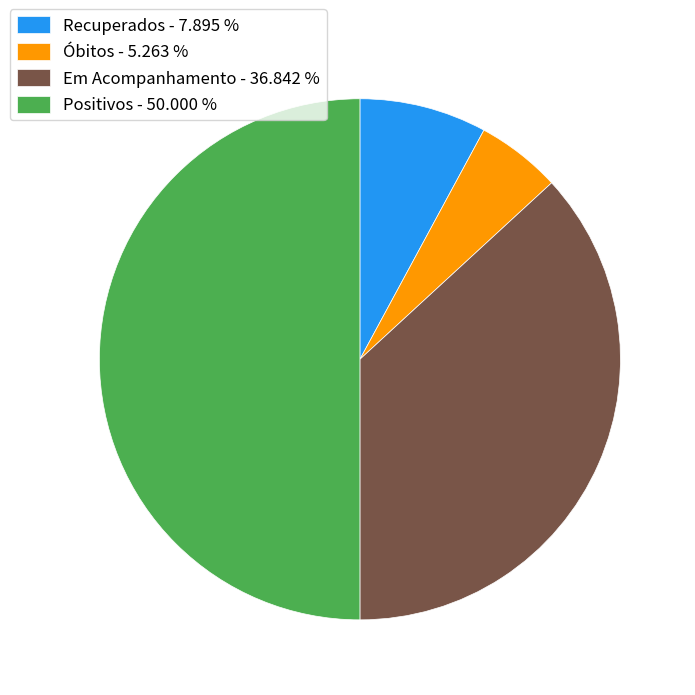

Between Recuperados - 7.895 % and Em Acompanhamento - 36.842 %, which is larger?

Em Acompanhamento - 36.842 %